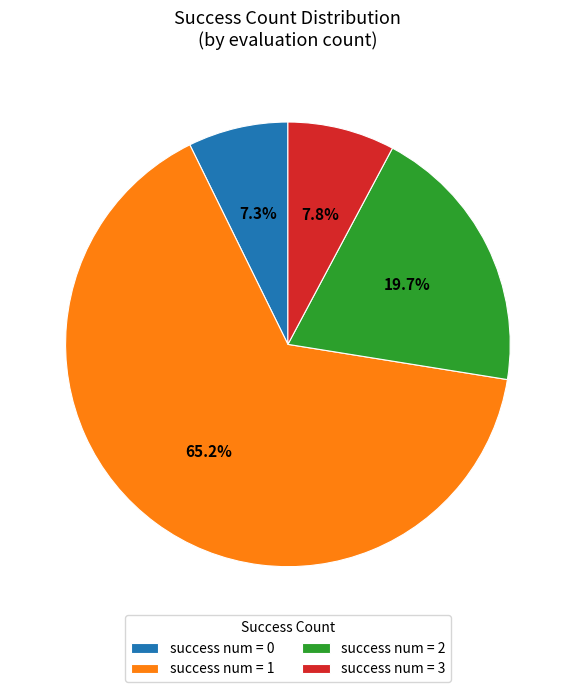

Is there a majority slice in this chart?

Yes